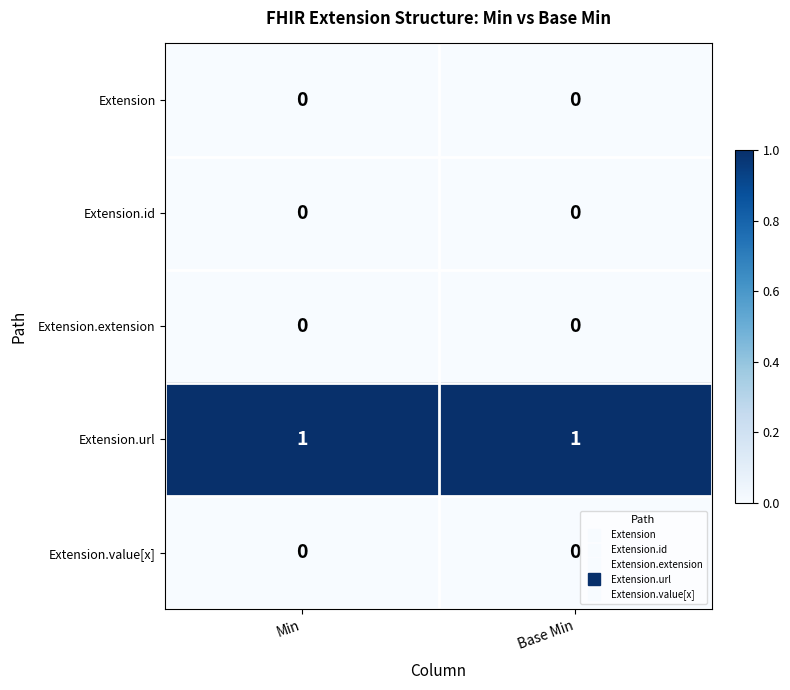

Reading left to right, transcribe all the data shown in this chart.

Extension: 0	0
Extension.id: 0	0
Extension.extension: 0	0
Extension.url: 1	1
Extension.value[x]: 0	0